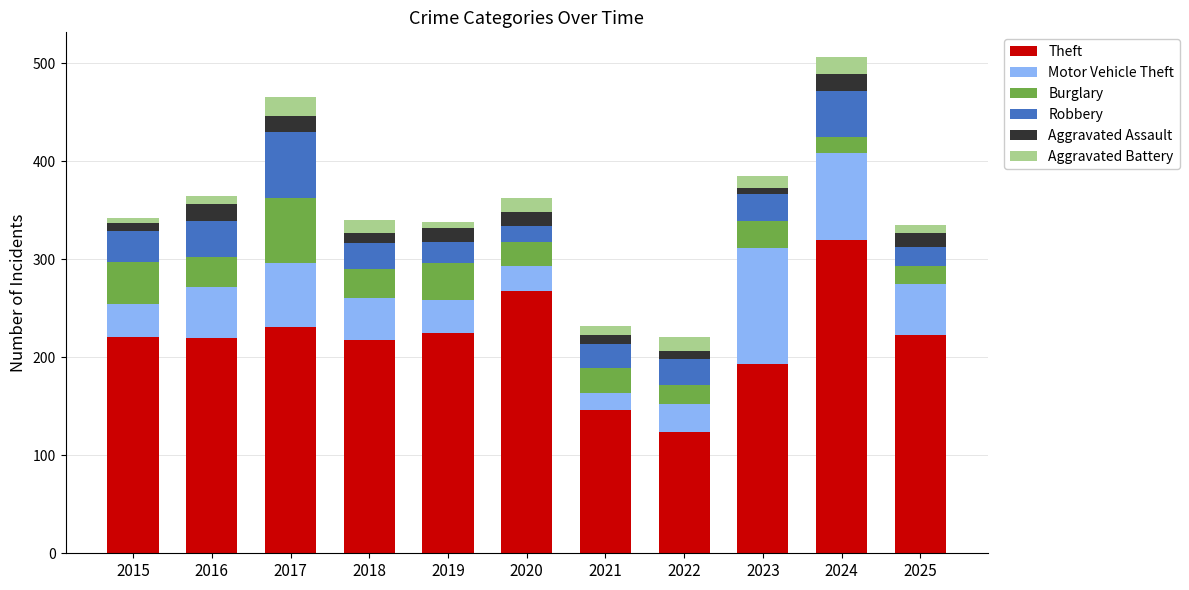

True or false: Theft has a value of 293 at 2015.

False